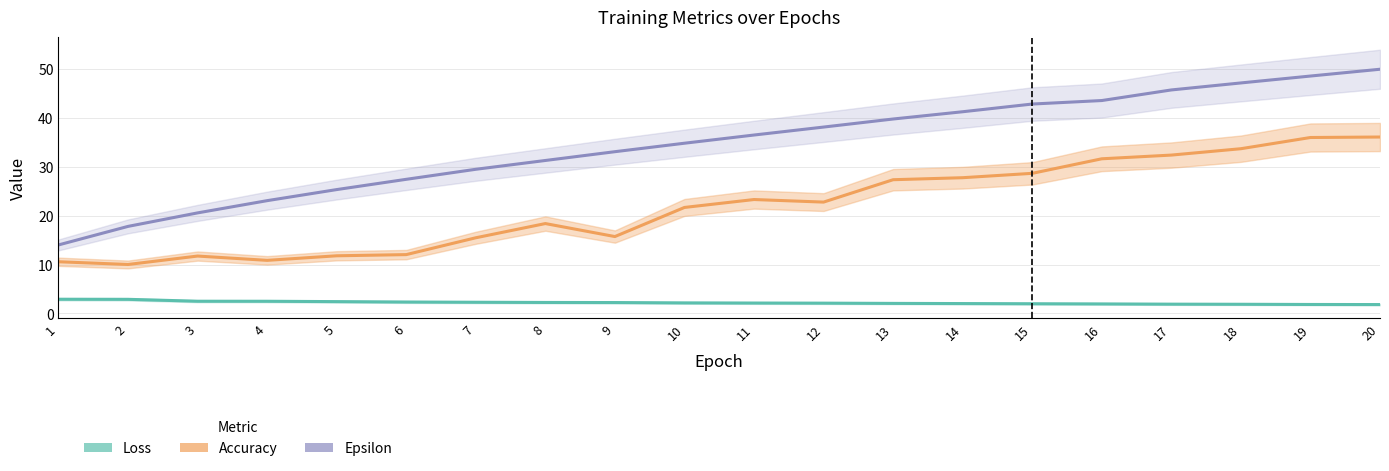

True or false: Accuracy and Loss intersect in this chart.

False